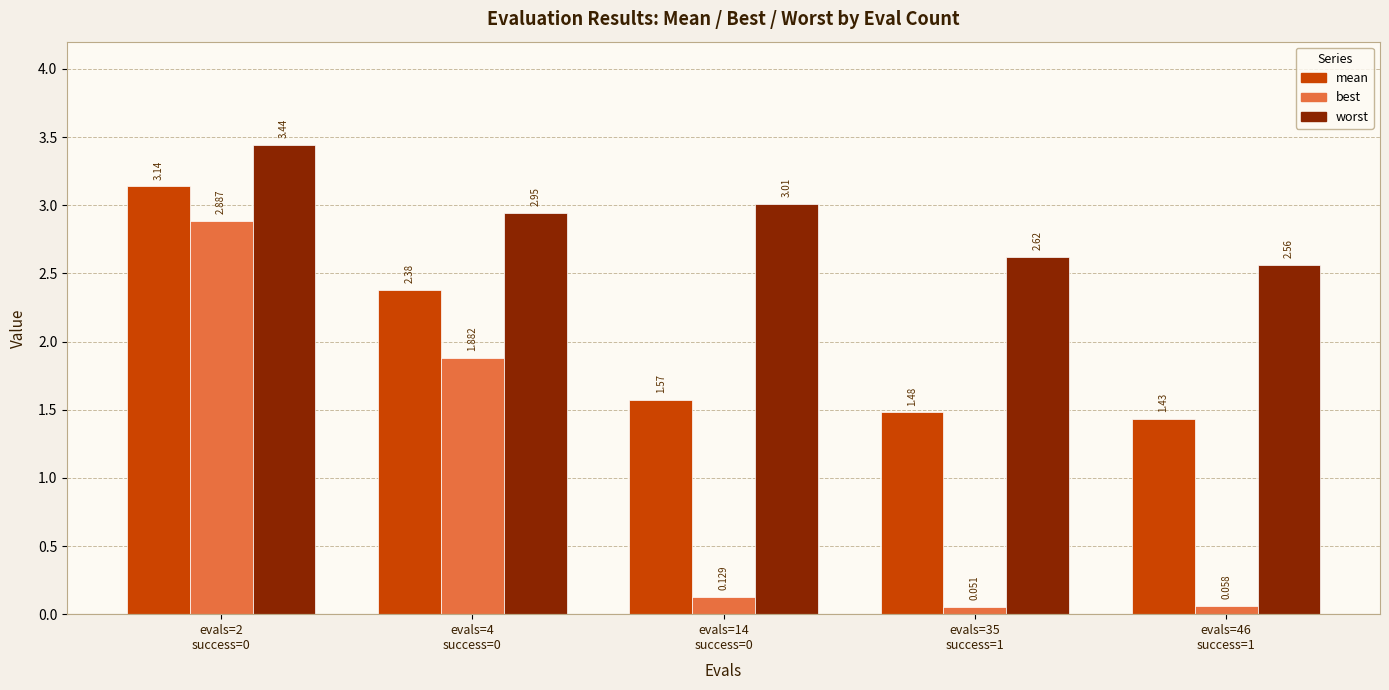

Which series changed the most between 14 and 46?

worst